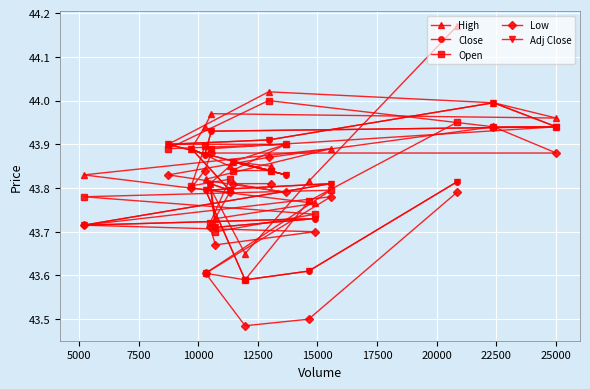

Does the chart display data point markers on the line(s)?

Yes